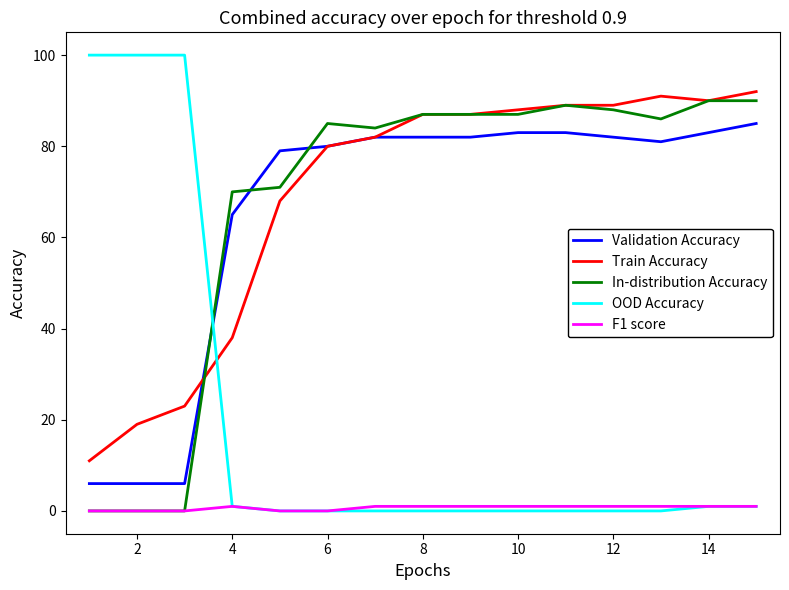

What is the maximum value for In-distribution Accuracy?

90